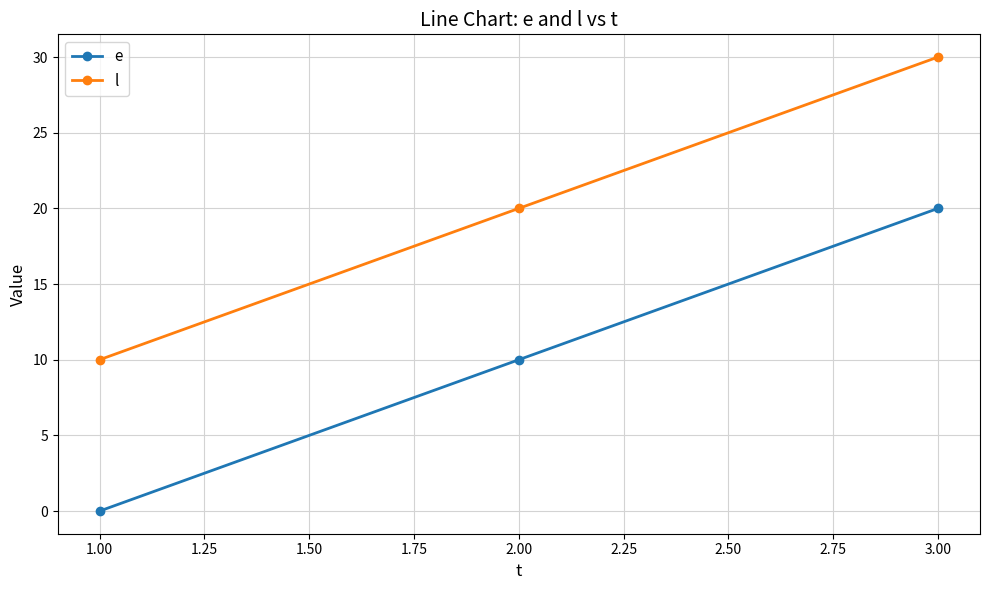

Rank the series by their average value, from lowest to highest.

e, l